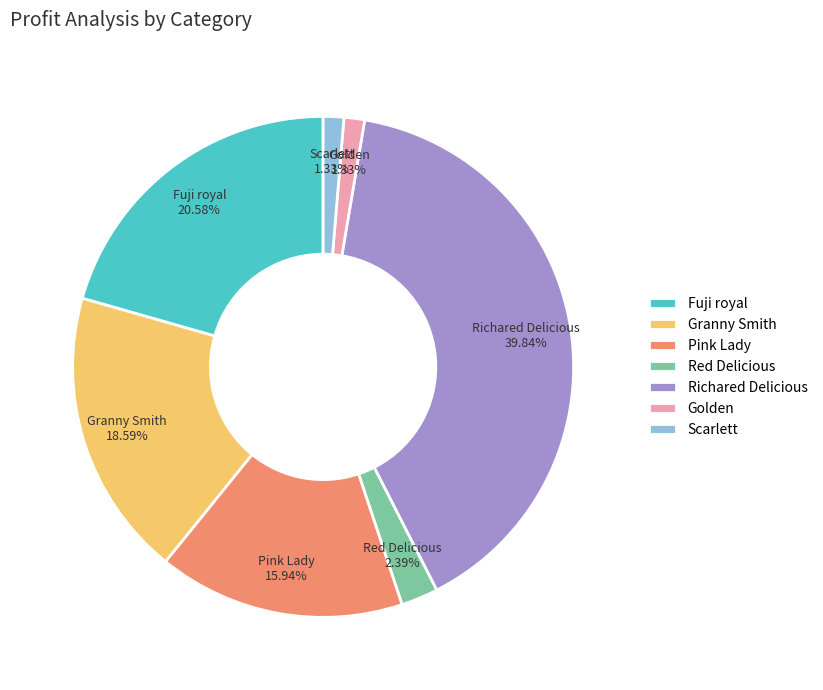

Is Granny Smith the majority of the pie?

No